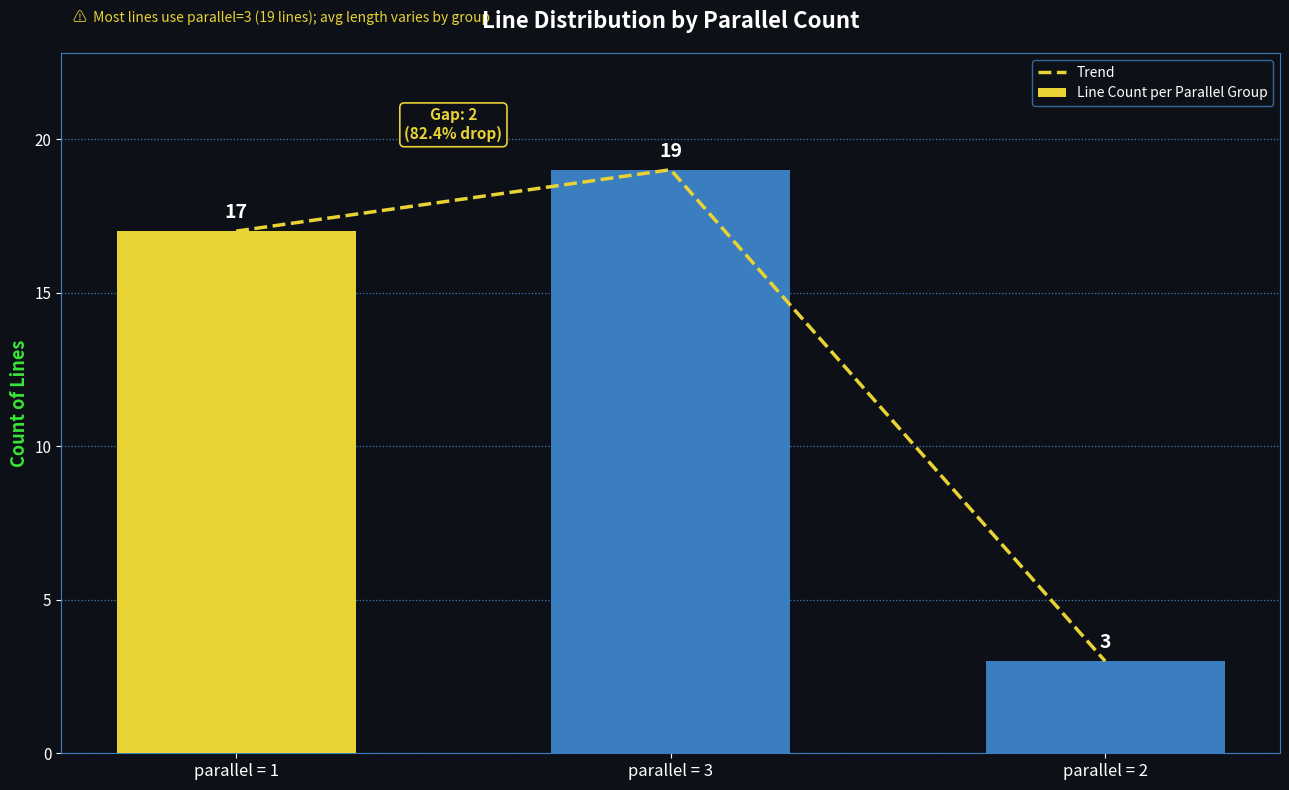

Is it true that Trend equals 1 at parallel = 2?

False